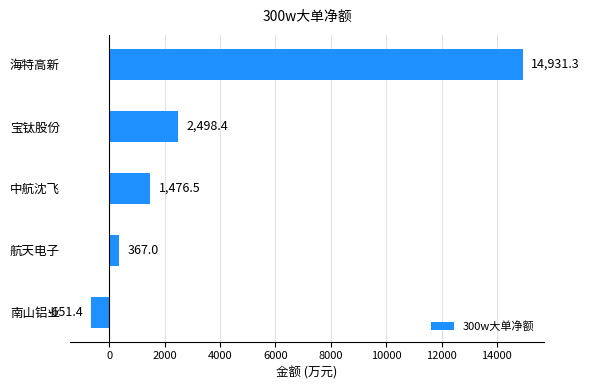

Where is the data nearest to the value 7139?

宝钛股份